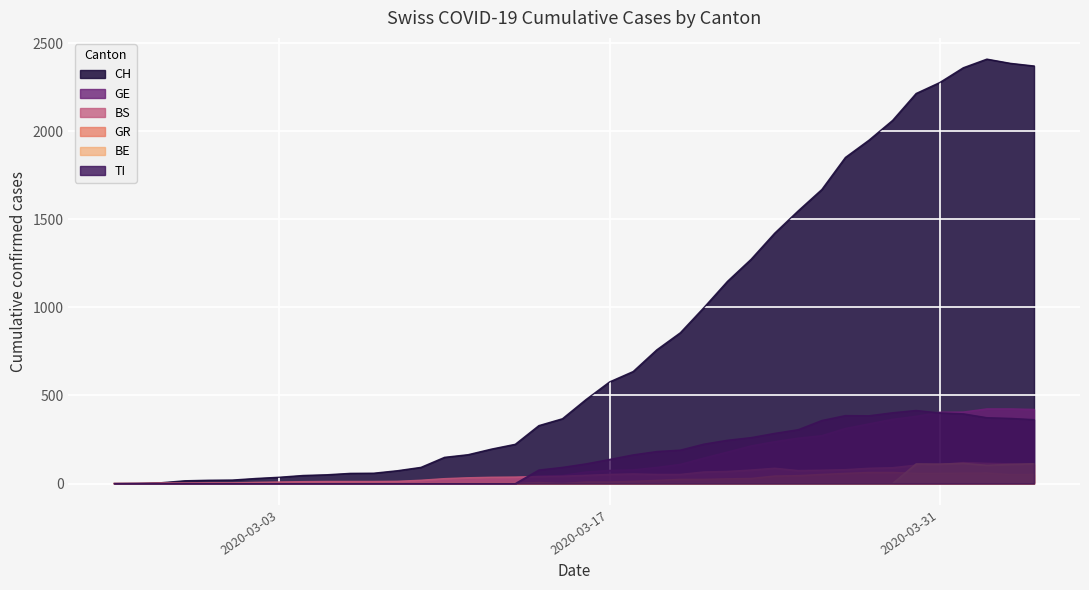

True or false: TI and GR intersect in this chart.

False